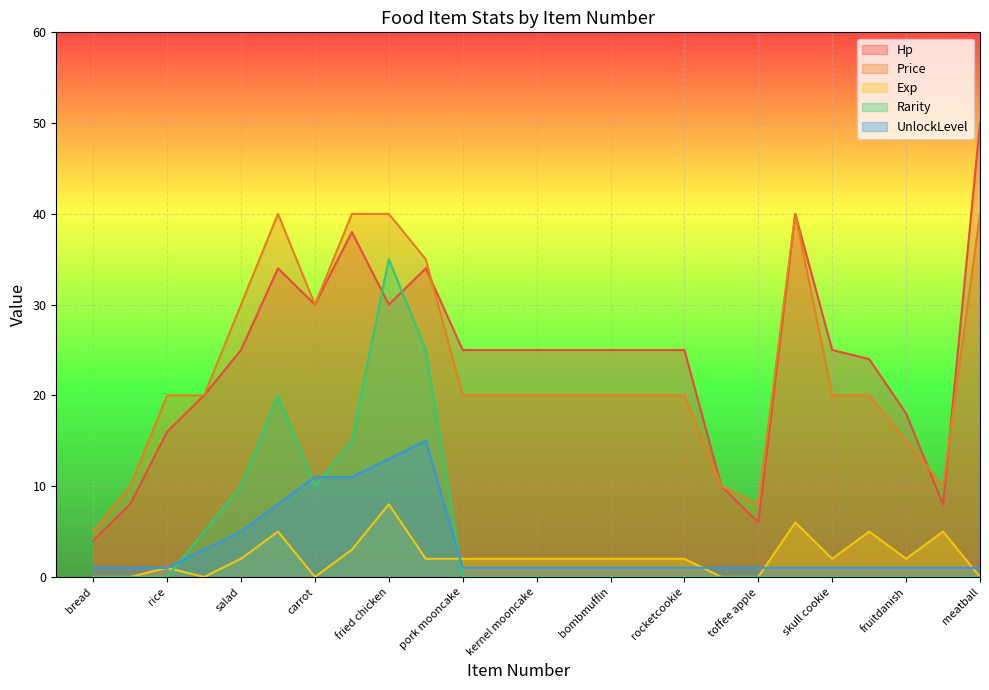

True or false: UnlockLevel and Price cross at least once.

False